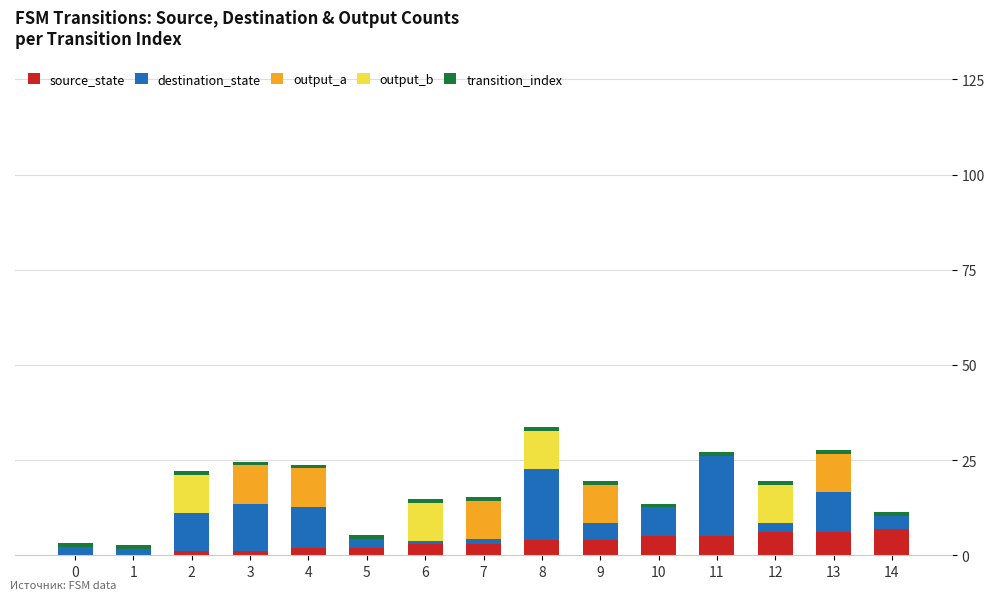

The value of source_state at 10 is 5.0. True or false?

True